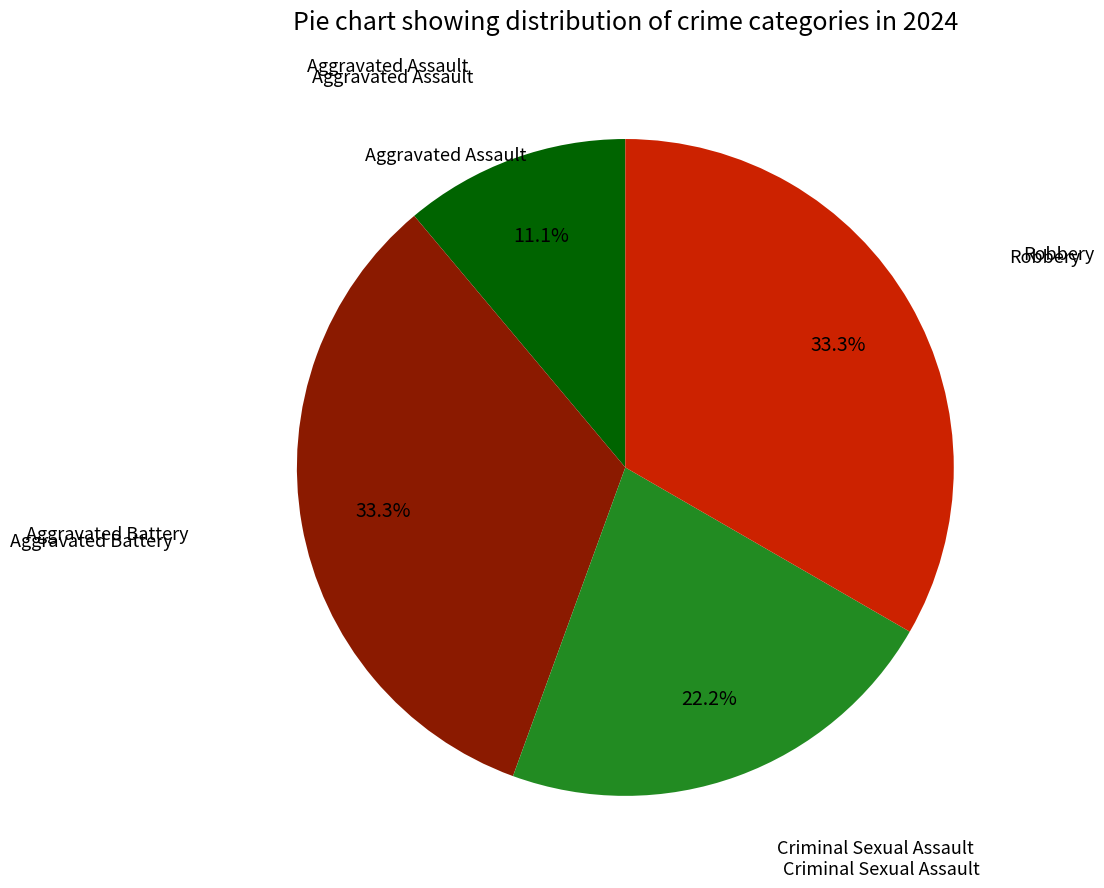

Is there any slice that represents more than half of the pie?

No